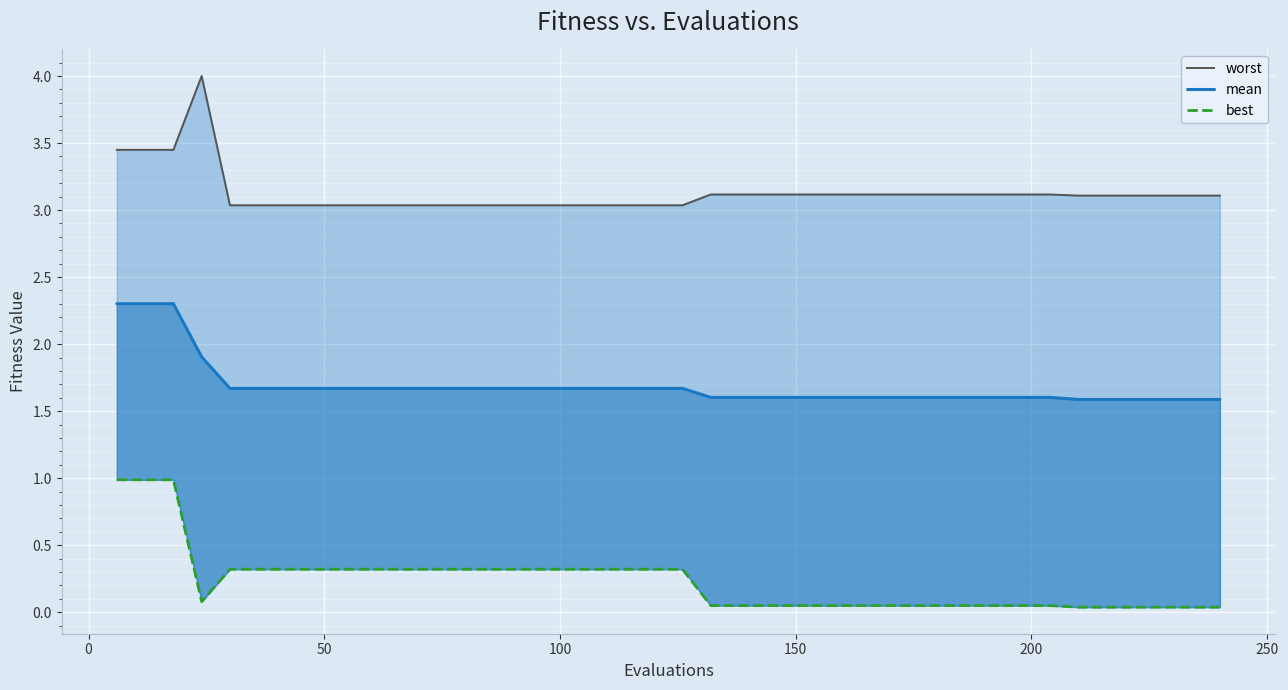

Rank the series by their maximum value, from highest to lowest.

worst, mean, best